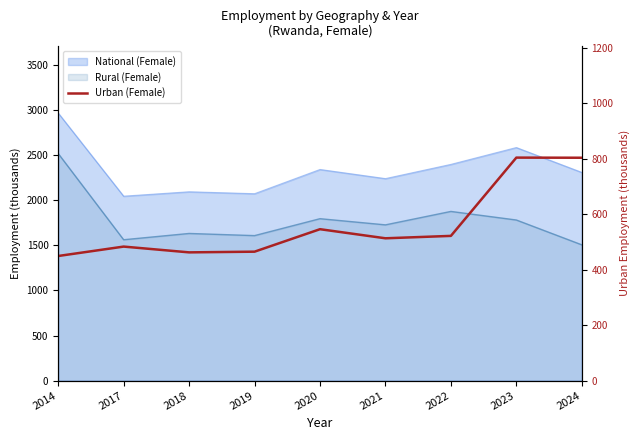

How many lines are shown in the chart?

1